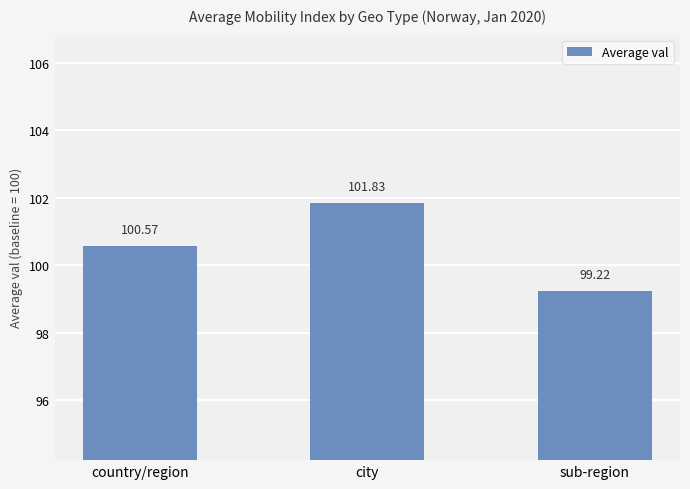

What position from the left is city?

2